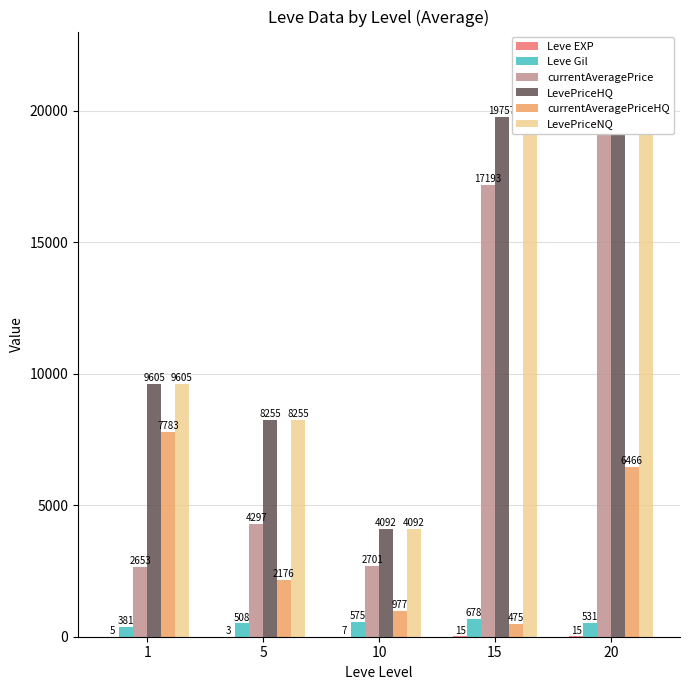

What are all the series names shown in the legend?

Leve EXP, Leve Gil, currentAveragePrice, LevePriceHQ, currentAveragePriceHQ, LevePriceNQ